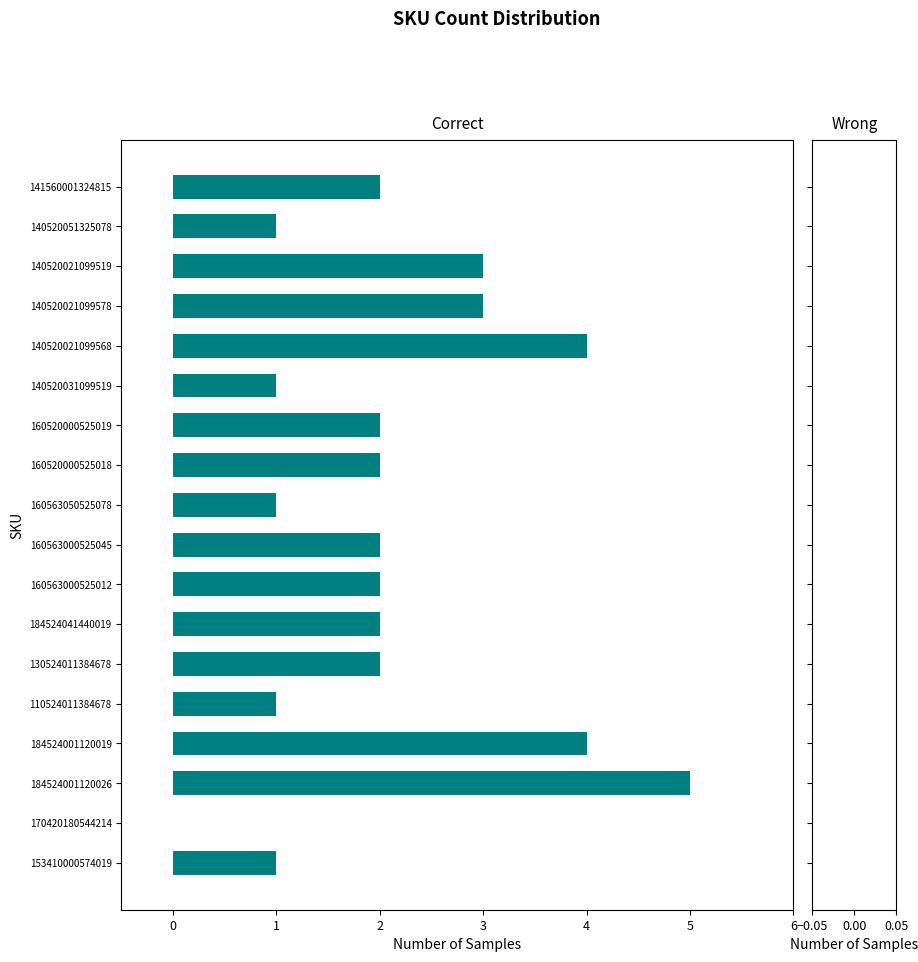

How many bars are there in total?

18